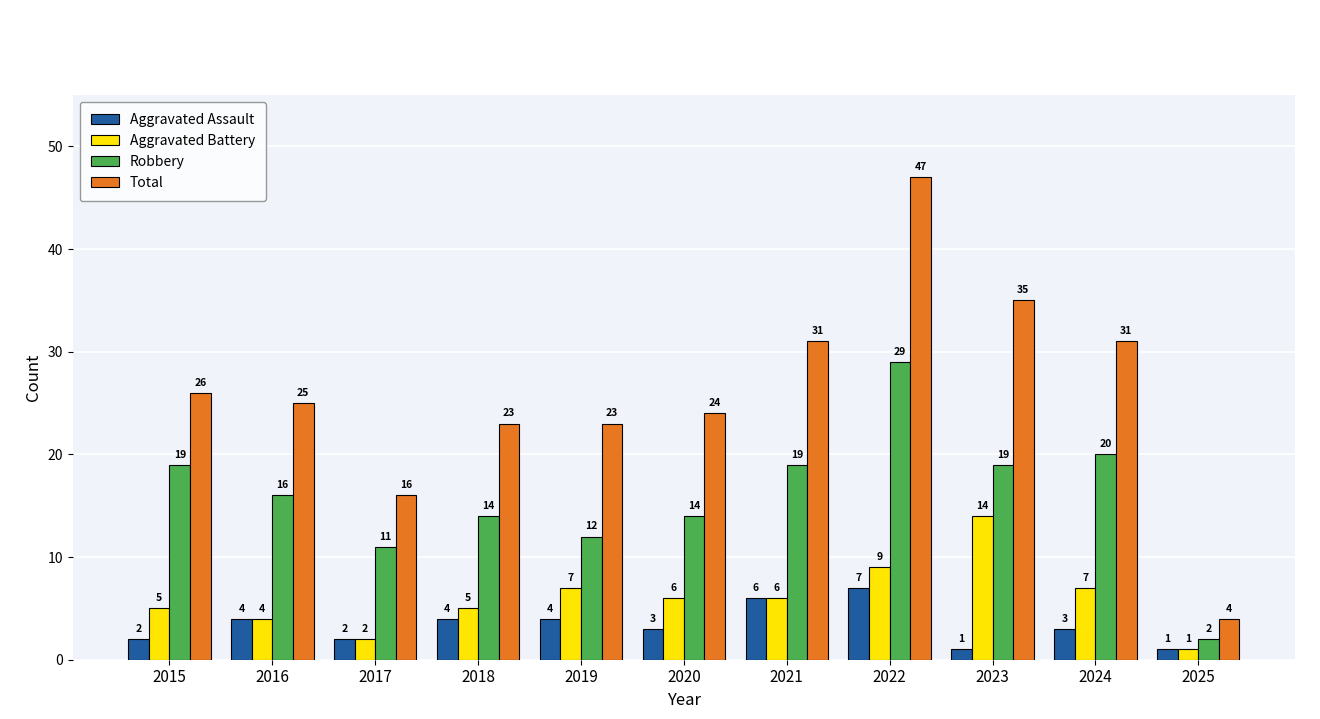

How many distinct data groups are displayed?

4